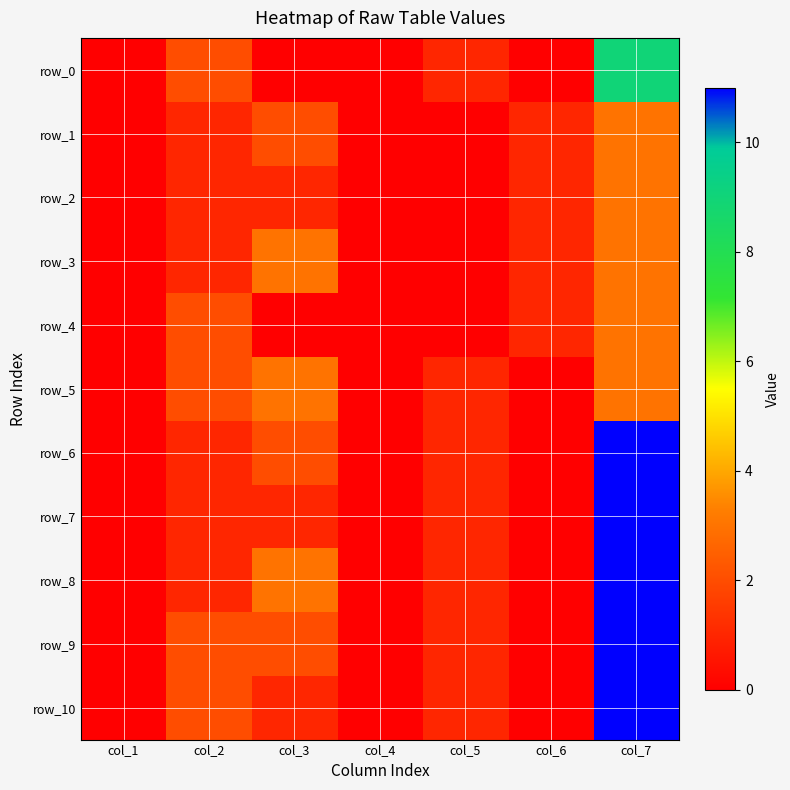

At how many categories does at least one series exceed 7?

1